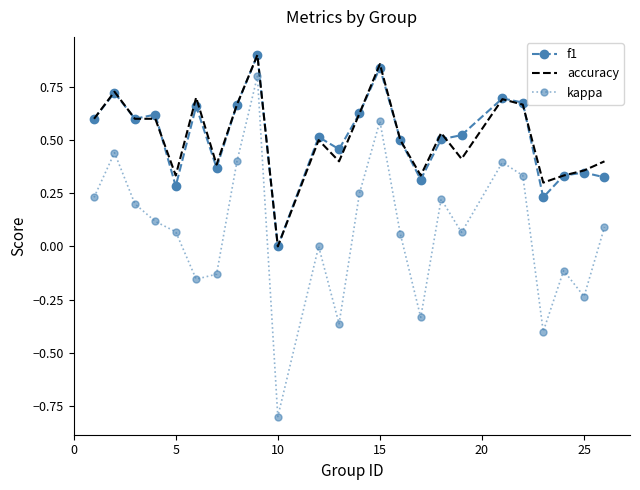

Which series has the largest range (max minus min)?

kappa